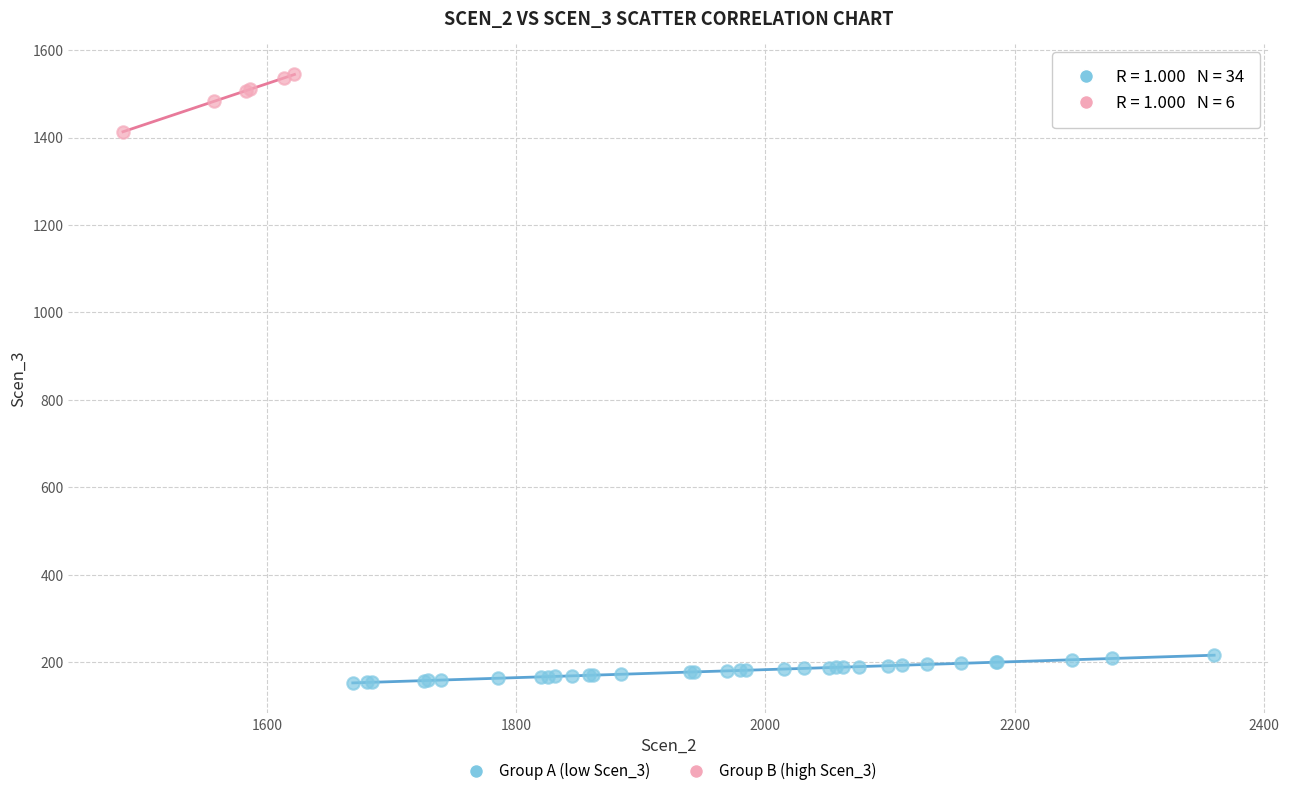

Which series contains the lowest Y value?

Group A (low Scen_3)